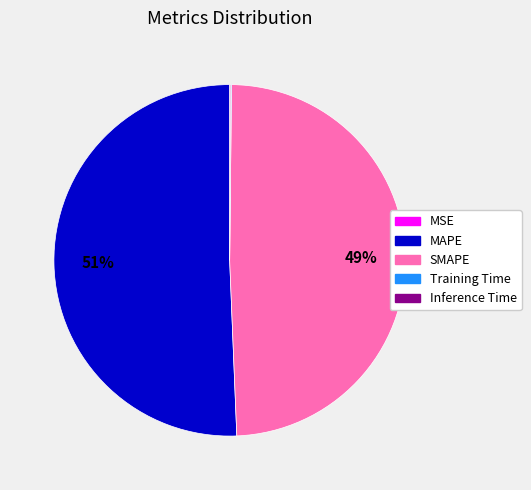

Which category has the biggest portion of the pie?

MAPE